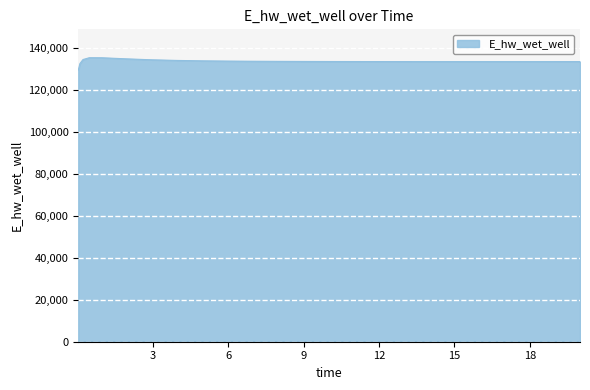

What is the smallest value displayed?

129292.0